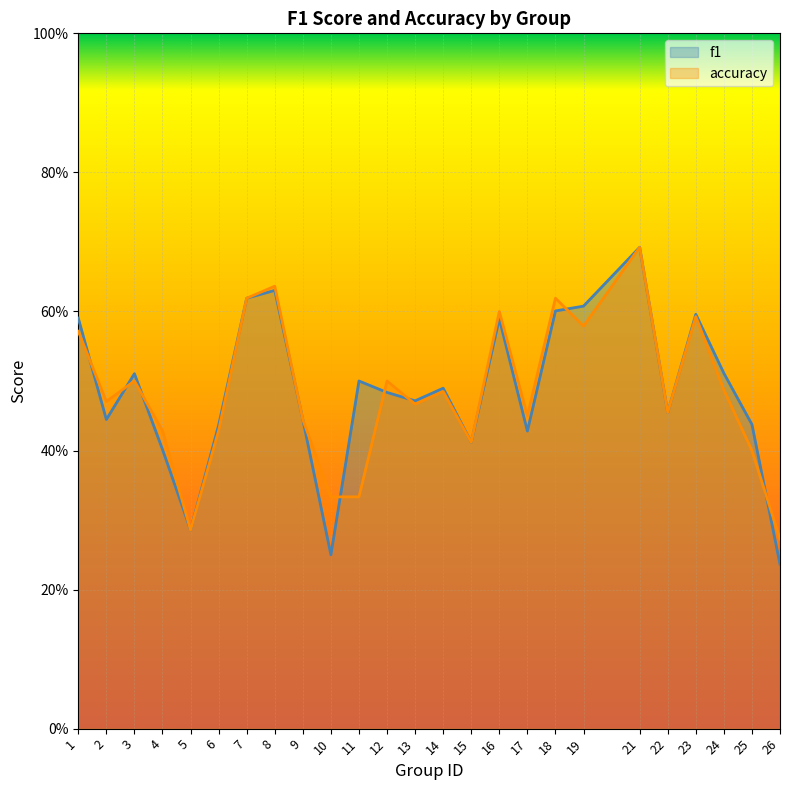

Between which two adjacent categories do accuracy and f1 first intersect?

1 and 2